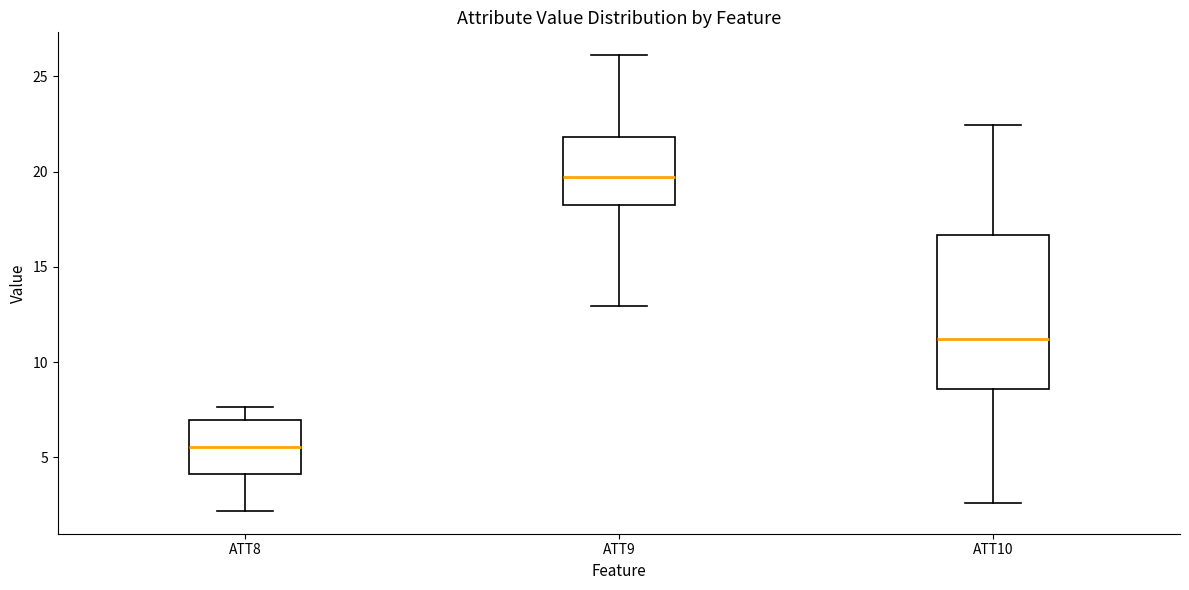

Reading left to right, read every box against the y-axis: the position of its median line, the range the box covers, and the ends of its whiskers. The values are not printed on the chart, so give them approximately, as read against the axis.

ATT8: median 5.5, box 4.0 to 7.0, whiskers 2.0 to 7.5
ATT9: median 19.5, box 18.0 to 22.0, whiskers 13.0 to 26.0
ATT10: median 11.0, box 8.5 to 16.5, whiskers 2.5 to 22.5